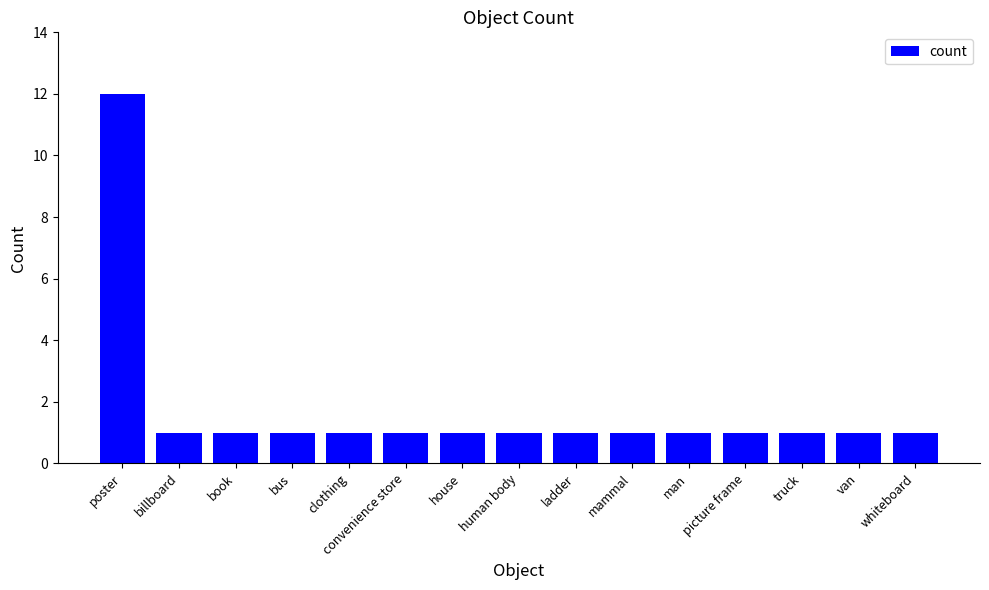

What is the difference between the maximum and minimum values?

11